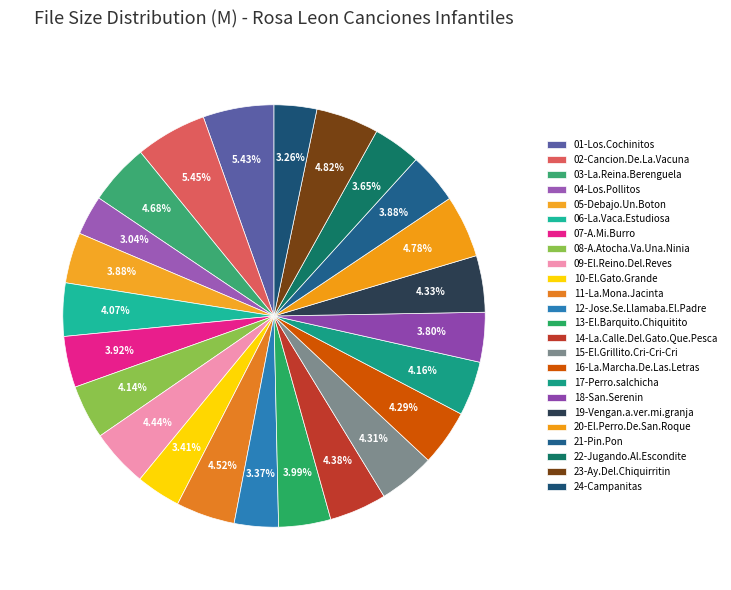

Which slice is the smallest?

04-Los.Pollitos